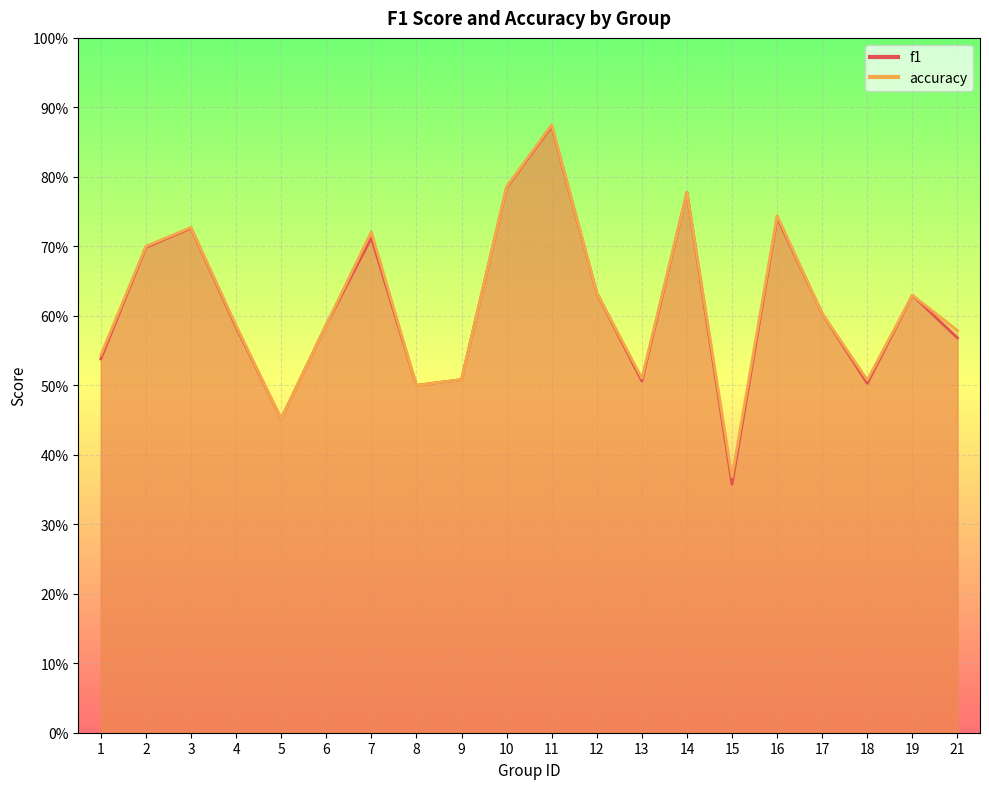

Is it true that accuracy equals 0.9 at 4?

False